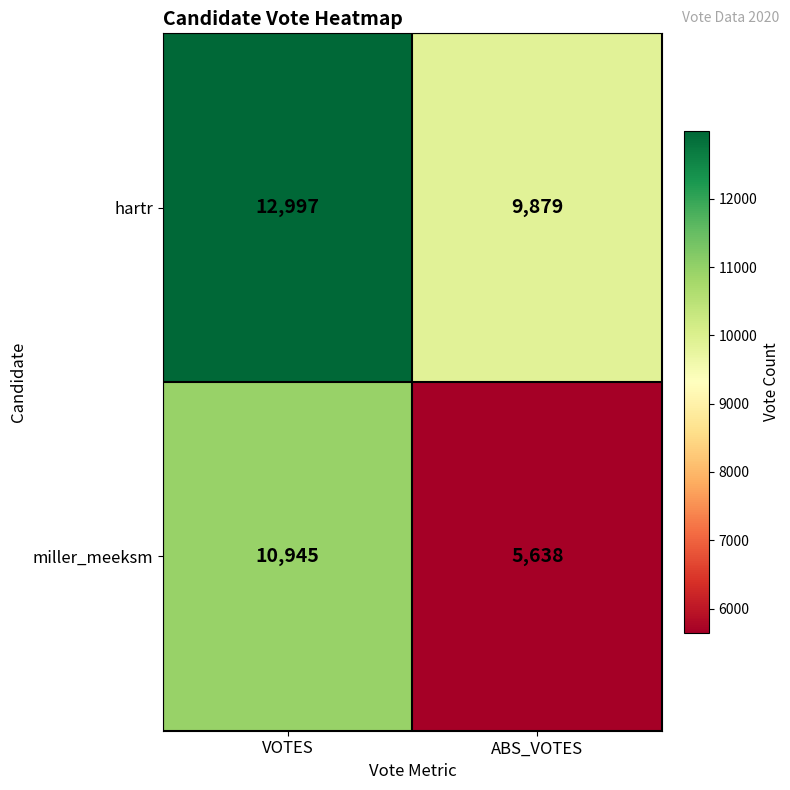

What is the difference between the highest and lowest values at ABS_VOTES?

4241